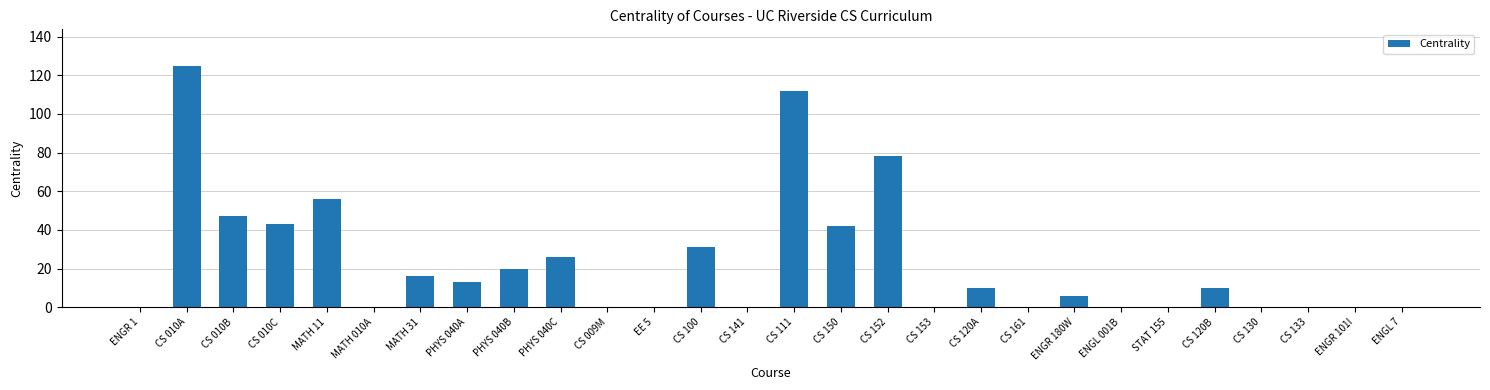

At which category does the chart reach its peak across all series?

CS 010A